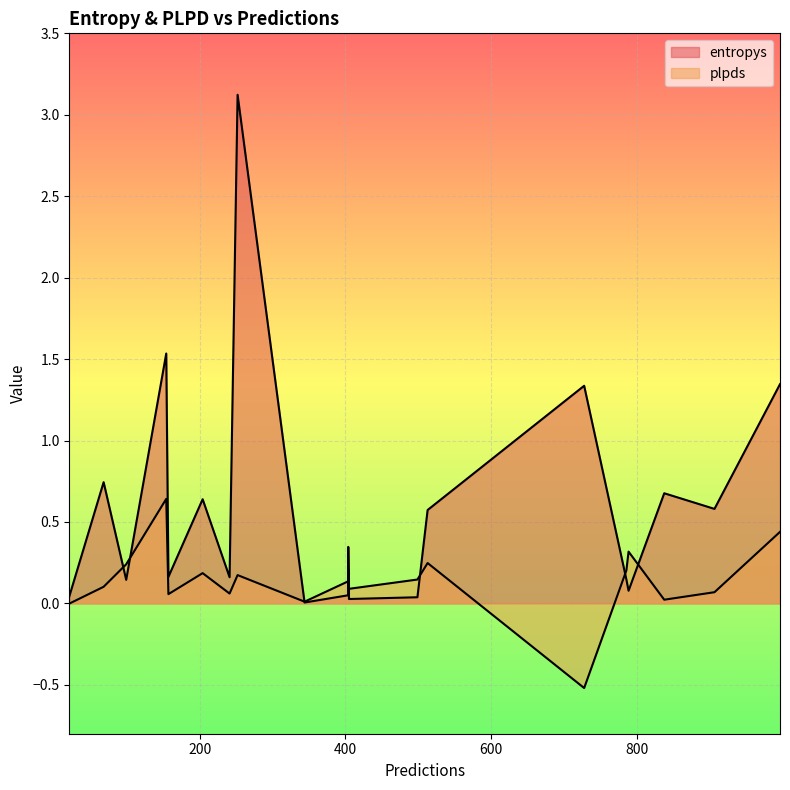

What is the difference between the highest and lowest values at 252?

2.9